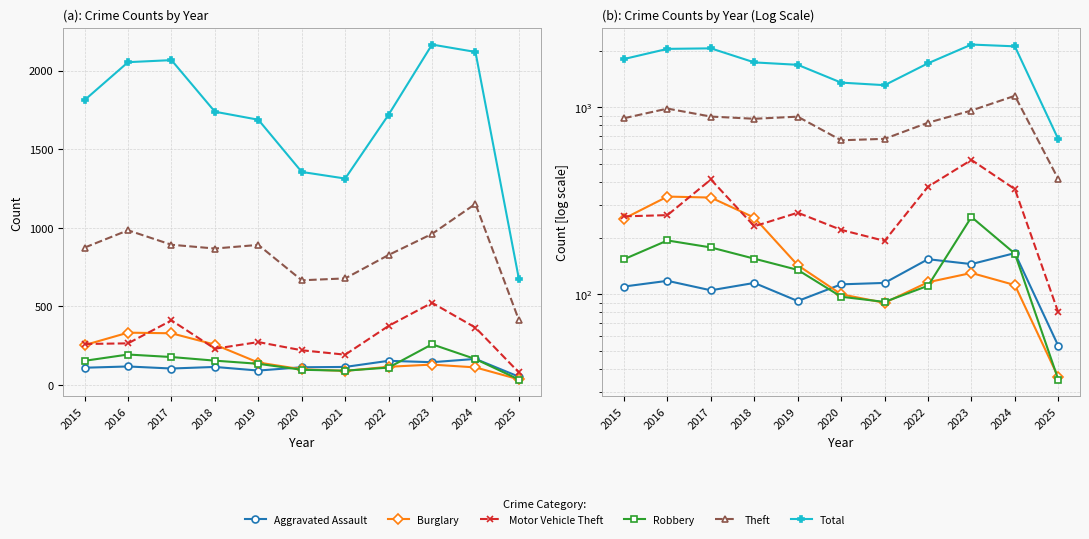

What is the difference between the Theft values at 2015 and 2019?

17